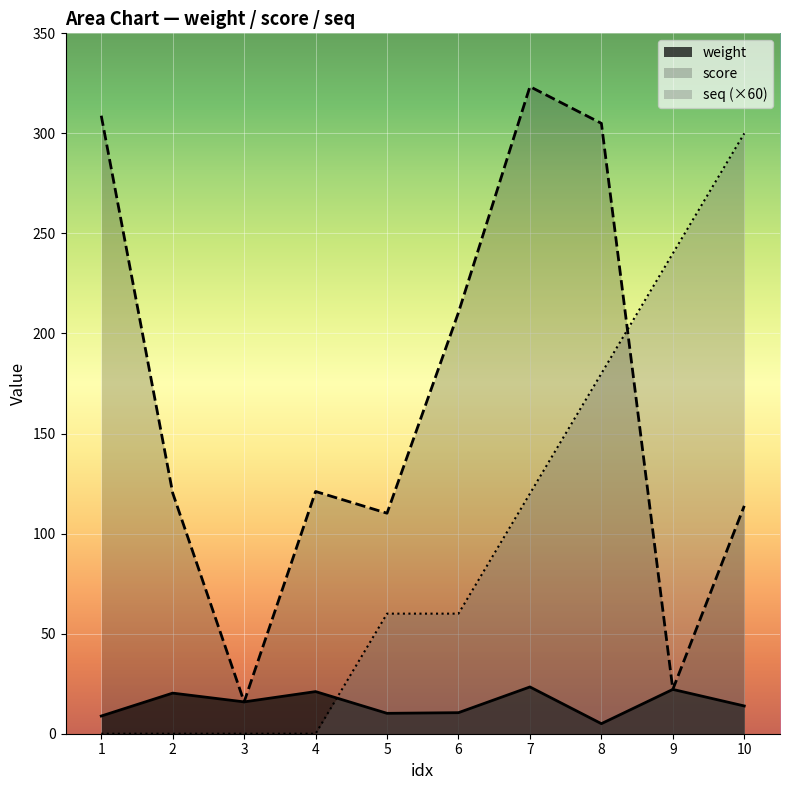

True or false: score and weight cross at least once.

False